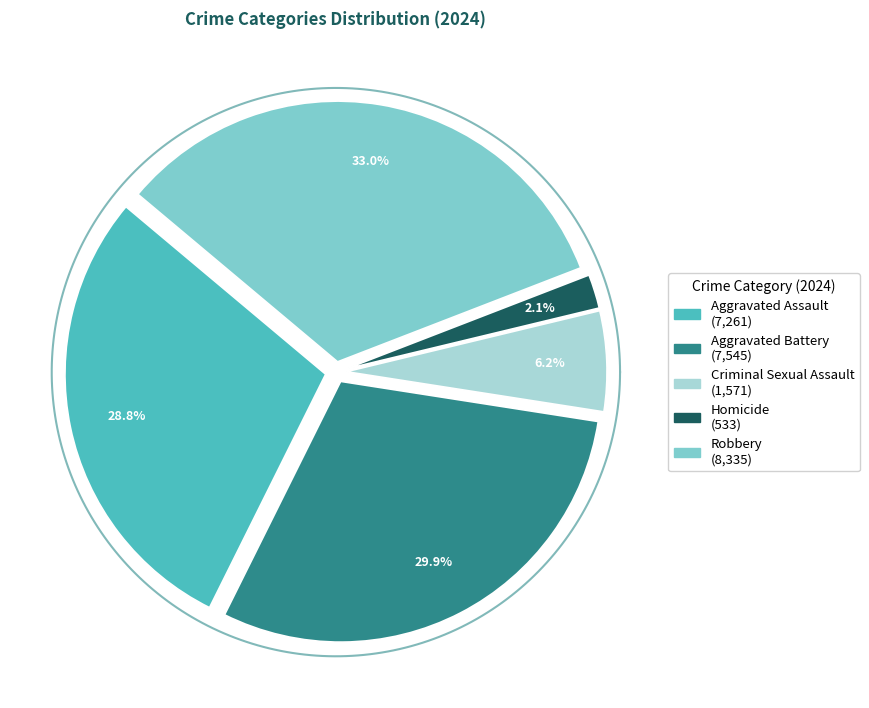

What is the ratio of the value at Aggravated Battery to the value at Criminal Sexual Assault?

4.8